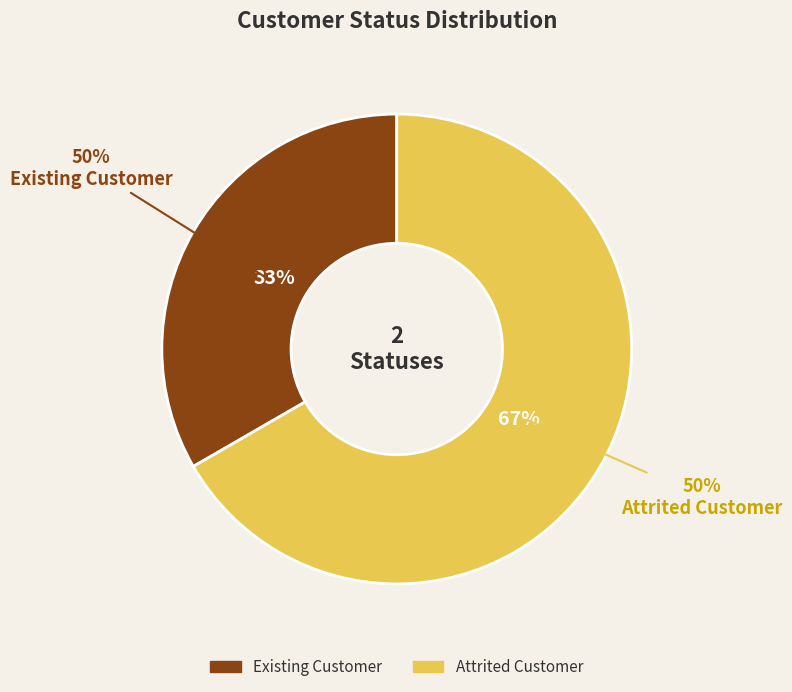

To the nearest percent, what is the difference between the Attrited Customer and Existing Customer slice percentages?

33%